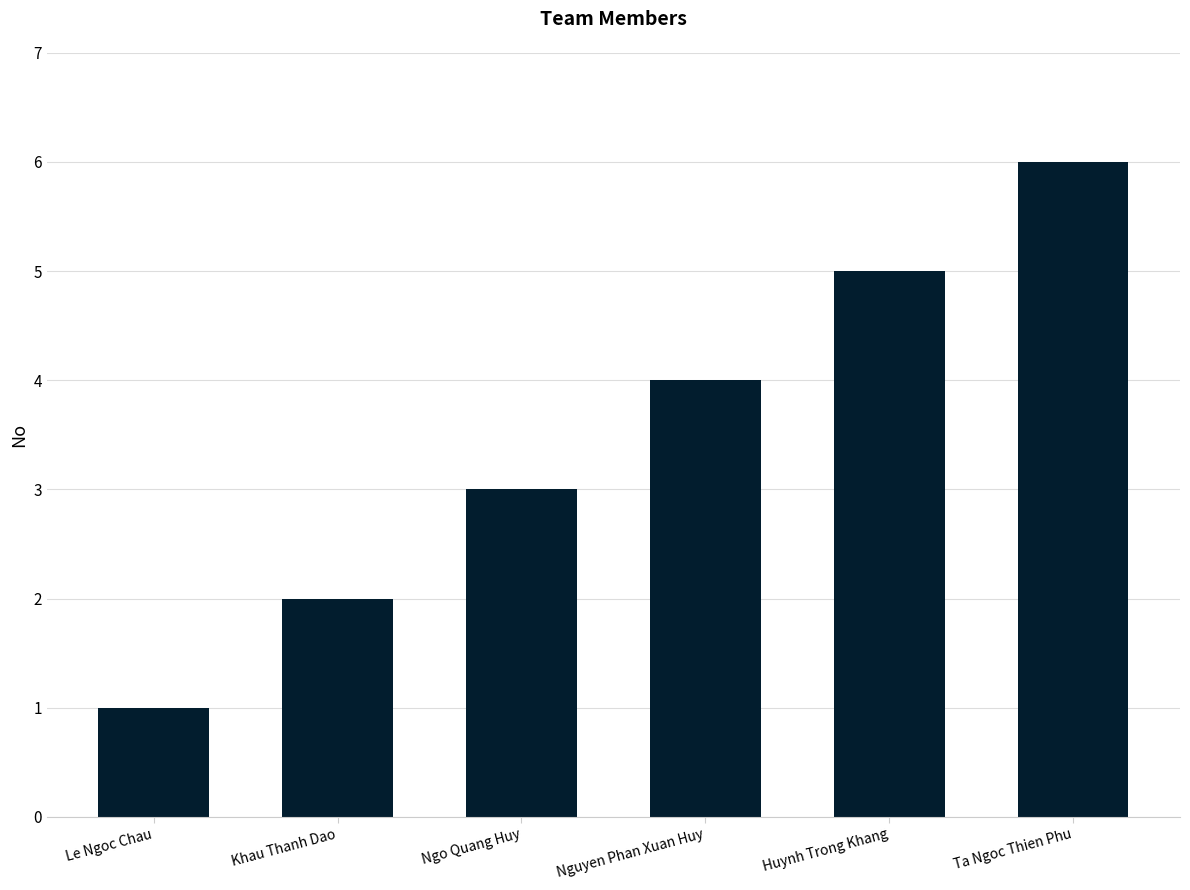

Which label corresponds to the largest value in the chart?

Ta Ngoc Thien Phu